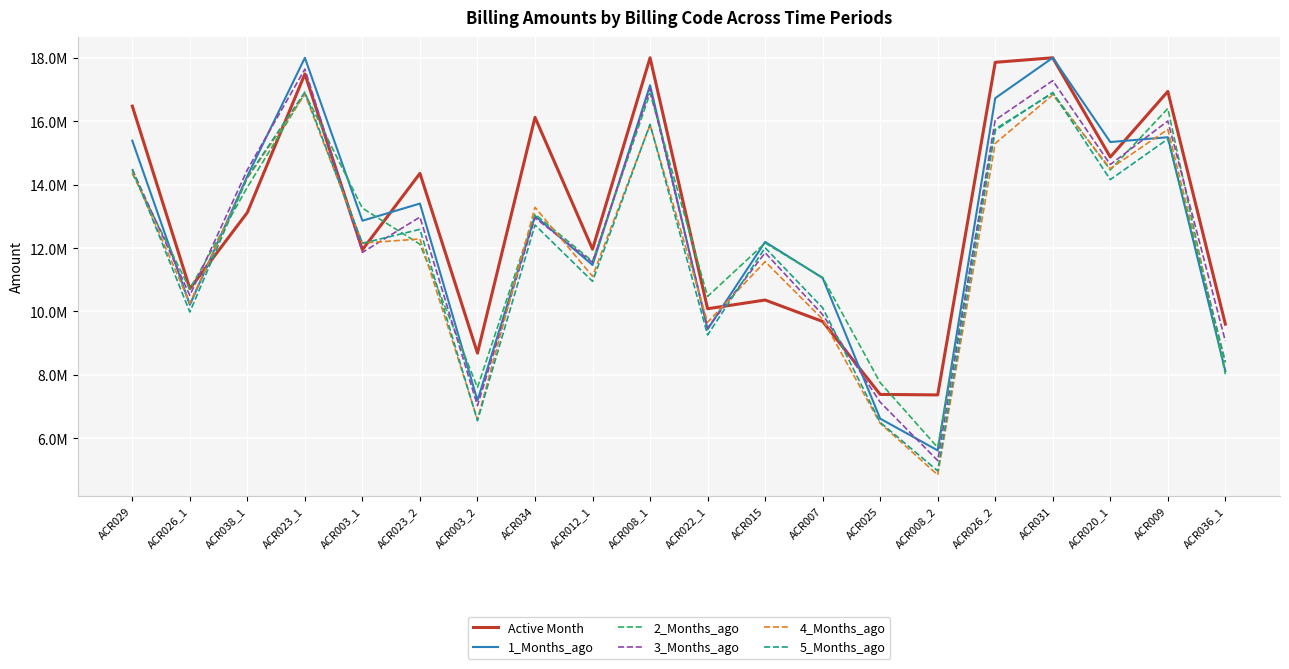

At which category does the chart reach its minimum across all series?

ACR008_2